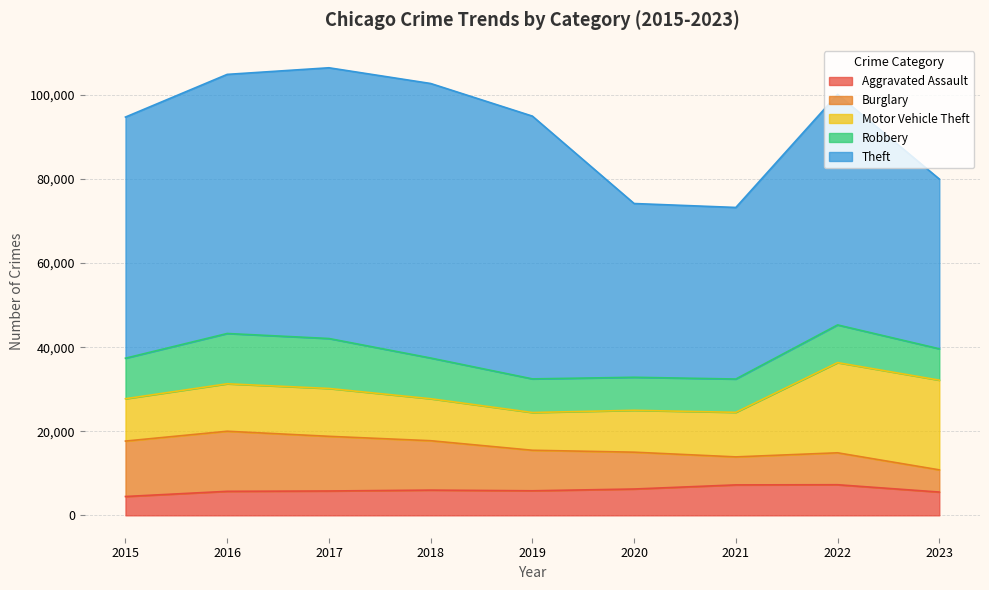

Reading left to right, what are all the values shown in this chart?

Aggravated Assault: 2015=4480	2016=5712	2017=5793	2018=6001	2019=5841	2020=6262	2021=7242	2022=7280	2023=5538
Burglary: 2015=13184	2016=14289	2017=13001	2018=11747	2019=9638	2020=8758	2021=6659	2022=7593	2023=5278
Motor Vehicle Theft: 2015=10068	2016=11286	2017=11380	2018=9985	2019=8977	2020=9959	2021=10601	2022=21449	2023=21337
Robbery: 2015=9638	2016=11960	2017=11880	2018=9681	2019=7995	2020=7855	2021=7918	2022=8964	2023=7454
Theft: 2015=57350	2016=61621	2017=64386	2018=65287	2019=62492	2020=41322	2021=40801	2022=54830	2023=40371